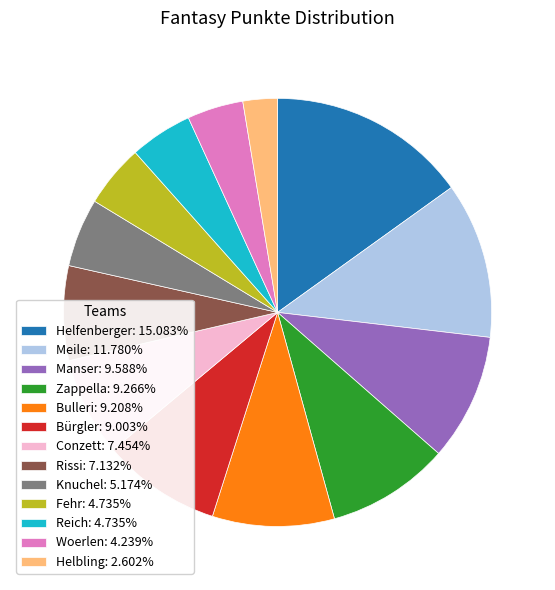

Is there any slice that represents more than half of the pie?

No